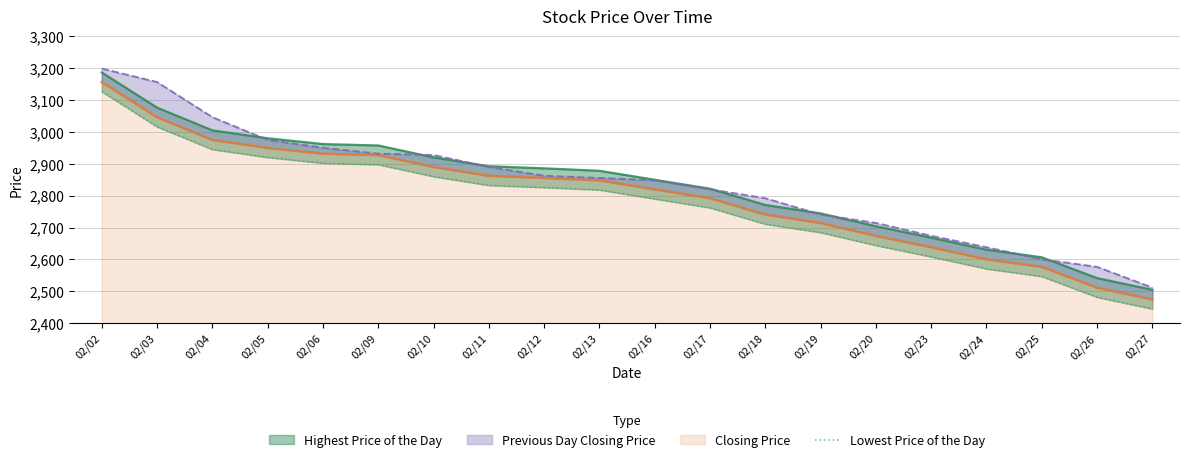

True or false: the data has more than 0 interior local peaks.

False